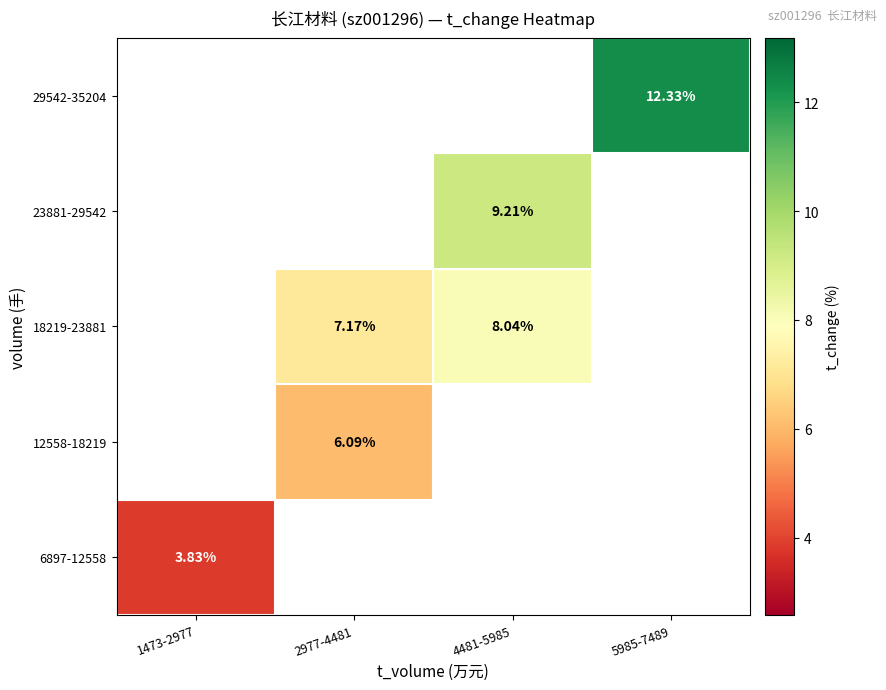

Is the value of 23881-29542 at 4481-5985 greater than the value of 6897-12558 at 1473-2977?

Yes